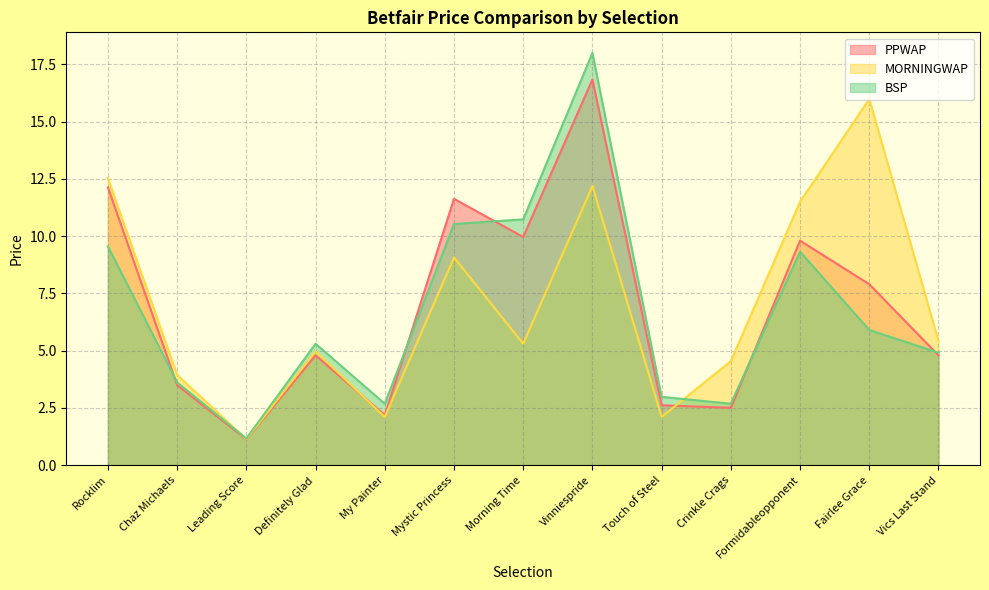

Which series changed the most between Chaz Michaels and Vics Last Stand?

MORNINGWAP